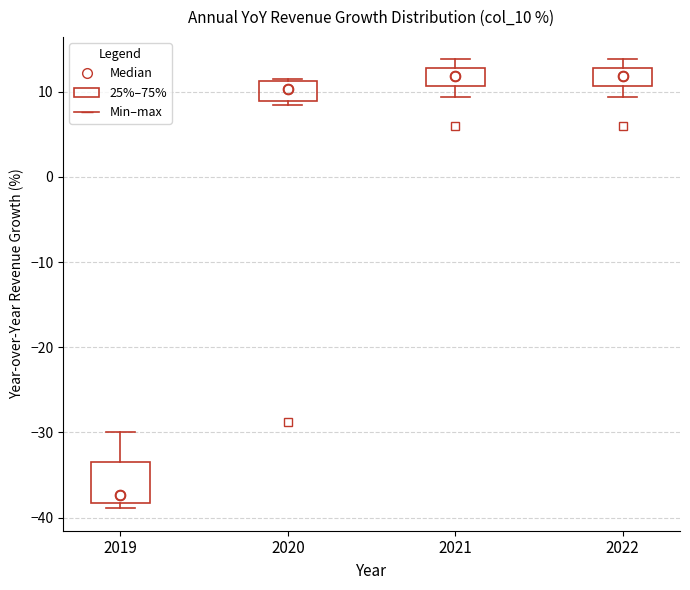

Reading left to right, read every box against the y-axis: the position of its median line, the range the box covers, and the ends of its whiskers. The values are not printed on the chart, so give them approximately, as read against the axis.

2019: median -37, box -38 to -33, whiskers -39 to -30
2020: median 10, box 9 to 11, whiskers 8 to 12
2021: median 12, box 11 to 13, whiskers 9 to 14
2022: median 12, box 11 to 13, whiskers 9 to 14